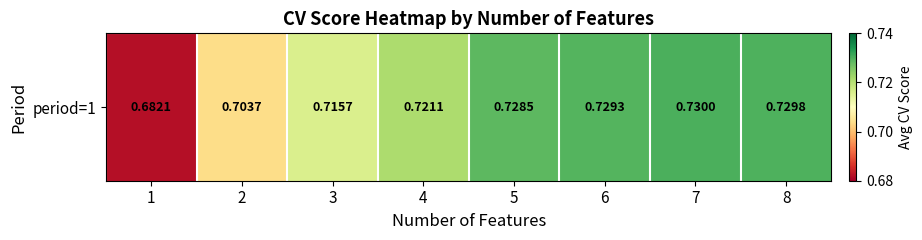

Which category has the lowest value across all series?

1